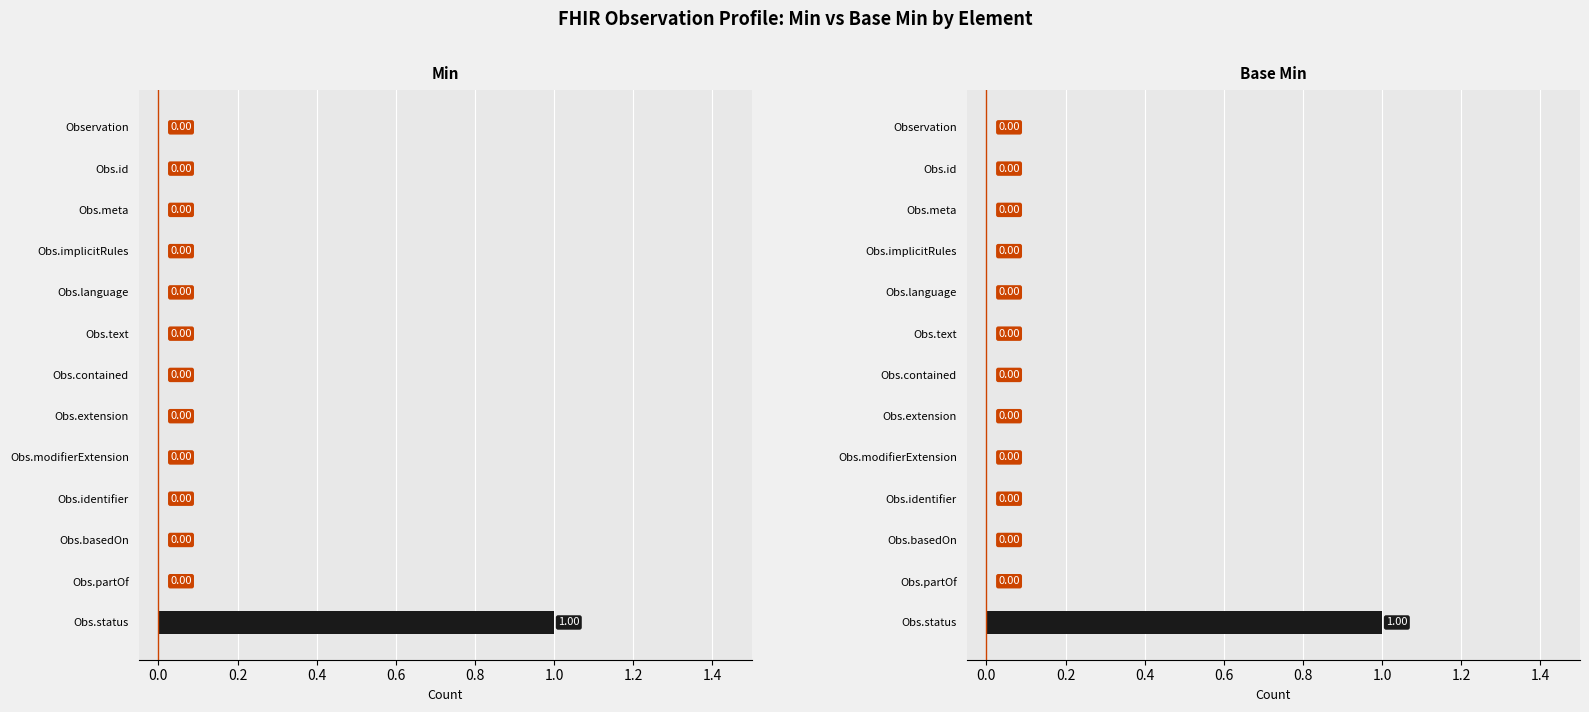

Count the number of categories in the chart.

13